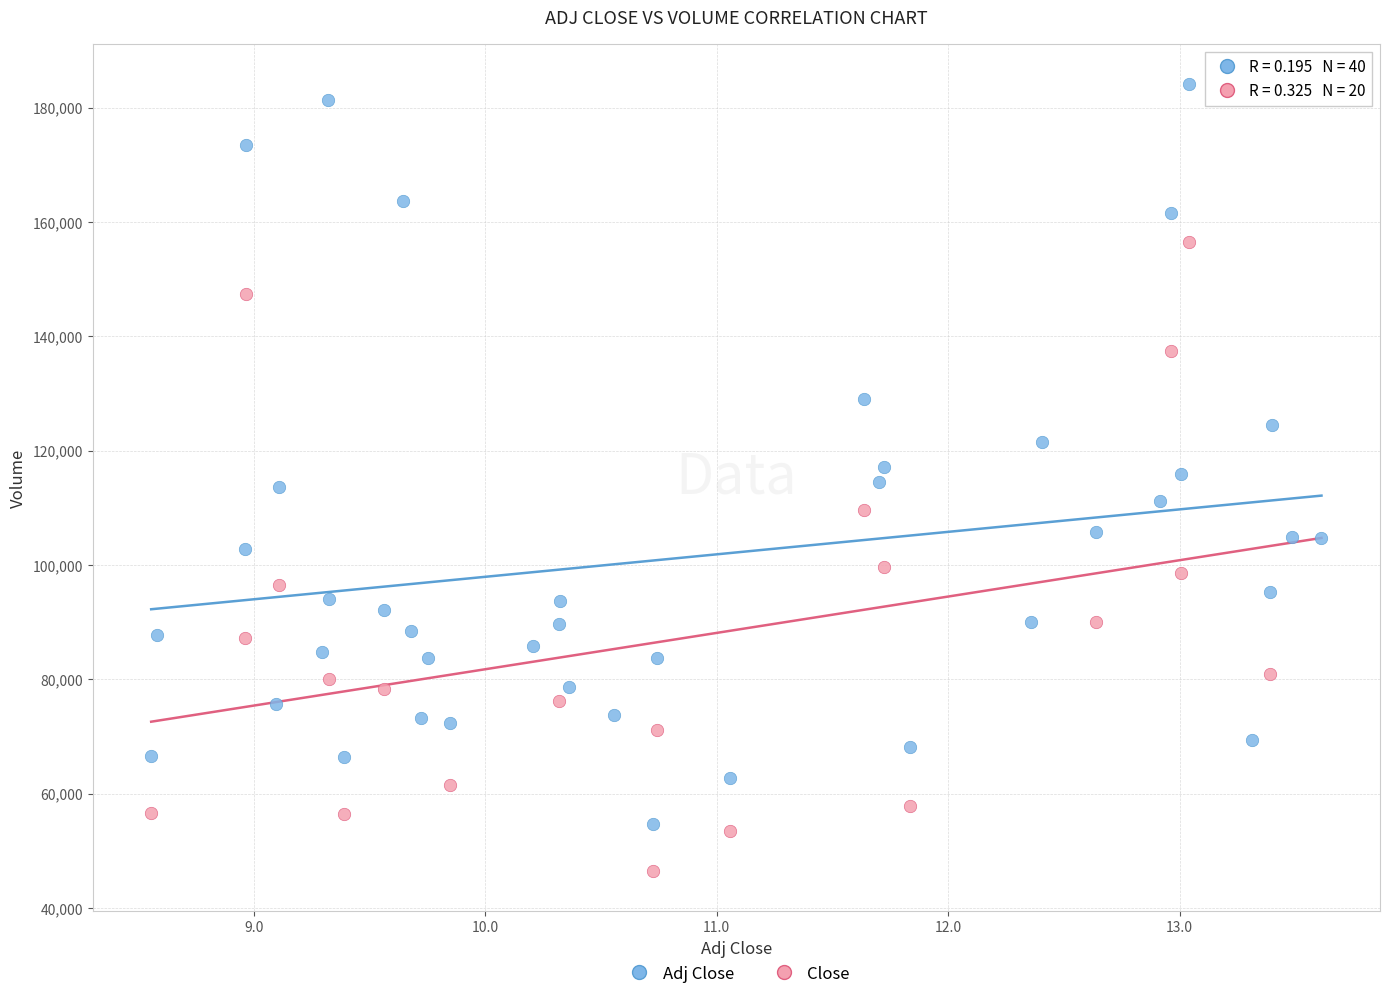

Which series reaches the minimum Y coordinate?

Close